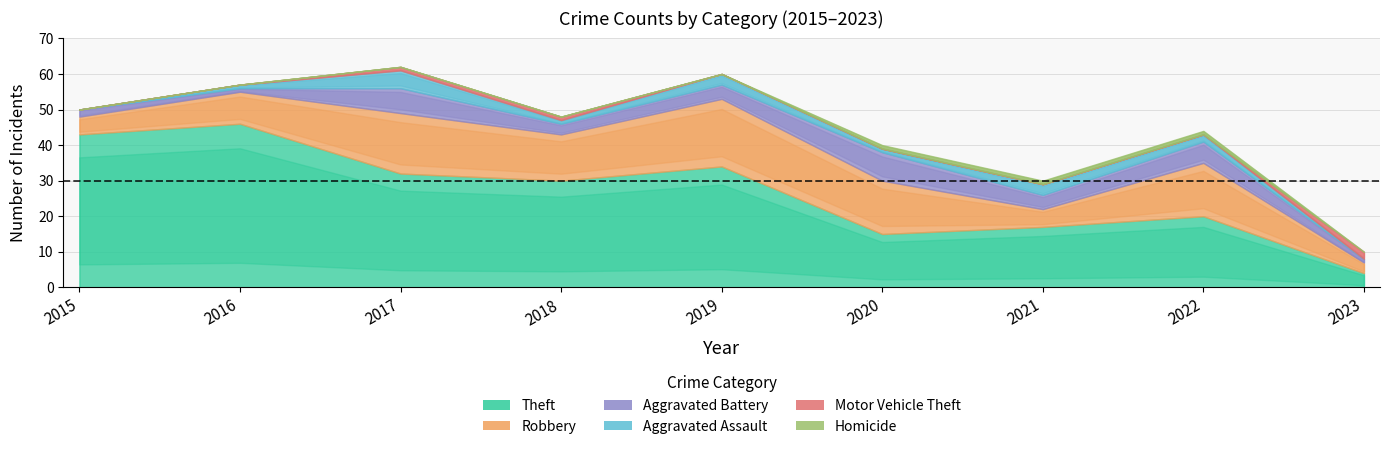

The Aggravated Battery series shows 10 at 2017. True or false?

False